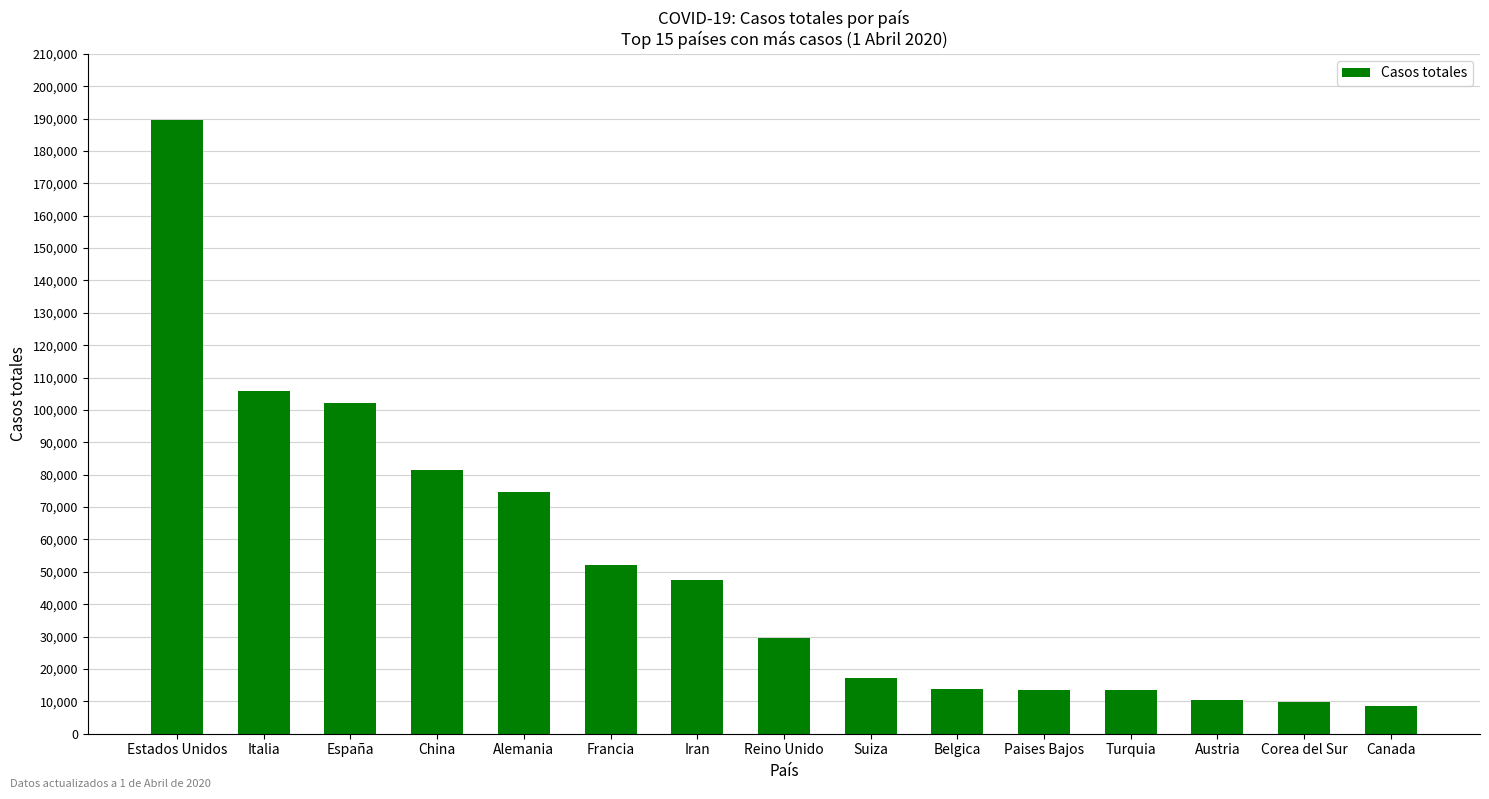

The chart shows a value of 4726 at Suiza. True or false?

False